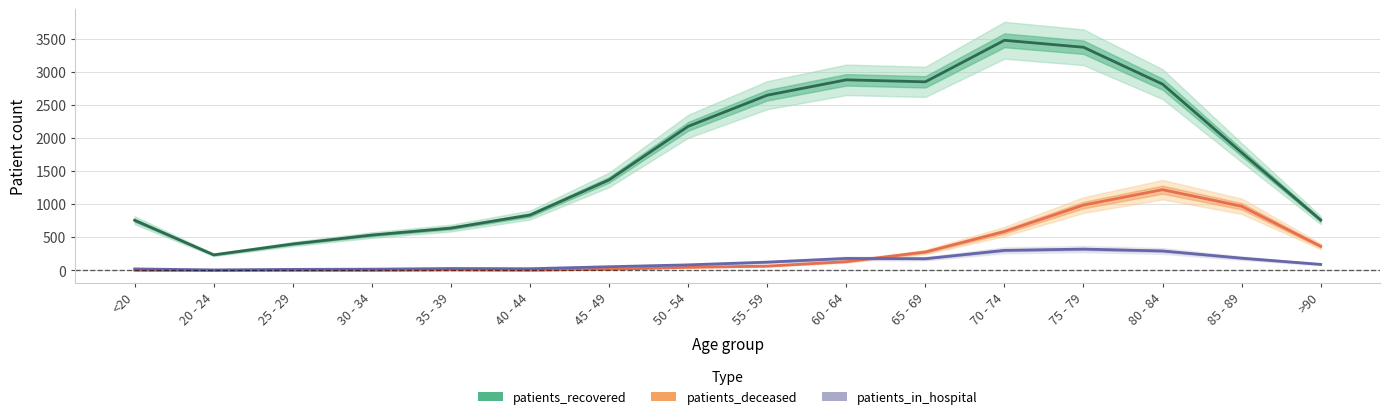

How many lines are shown in the chart?

3